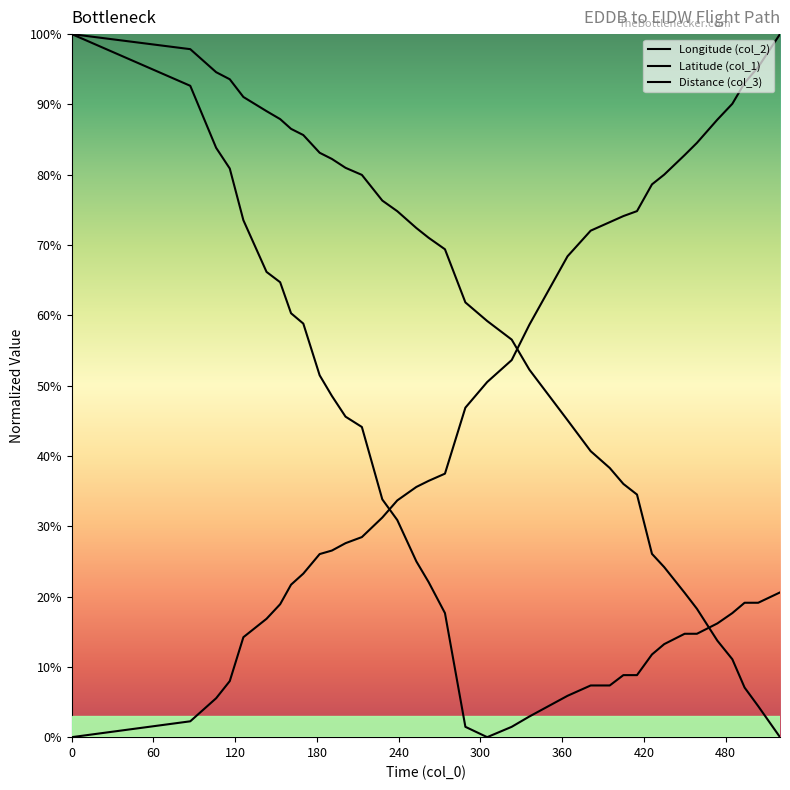

Which series ends up on top after the final intersection of Latitude (col_1) and Distance (col_3)?

Distance (col_3)